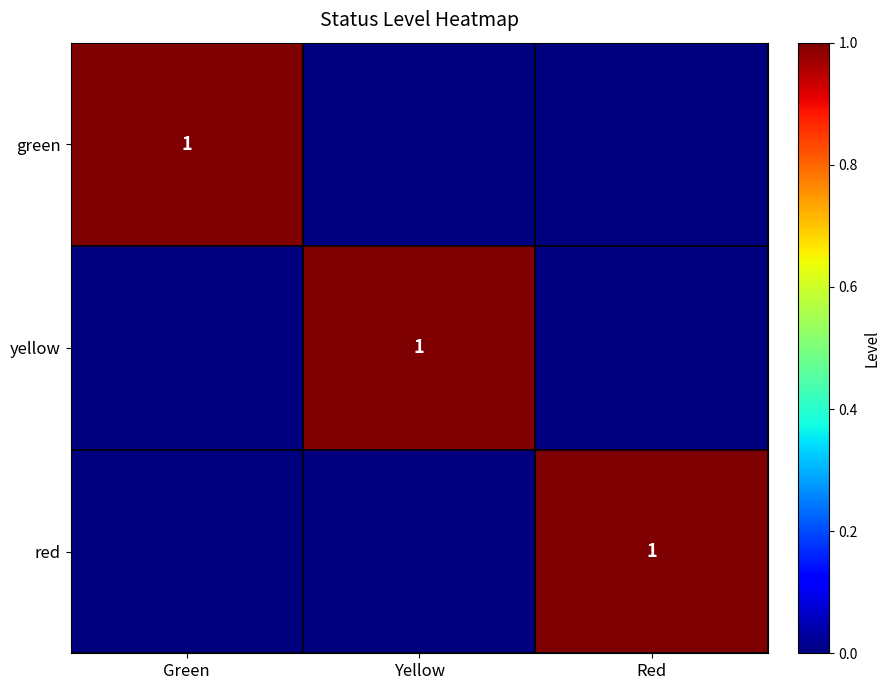

True or false: yellow has a value of 1 at Yellow.

True